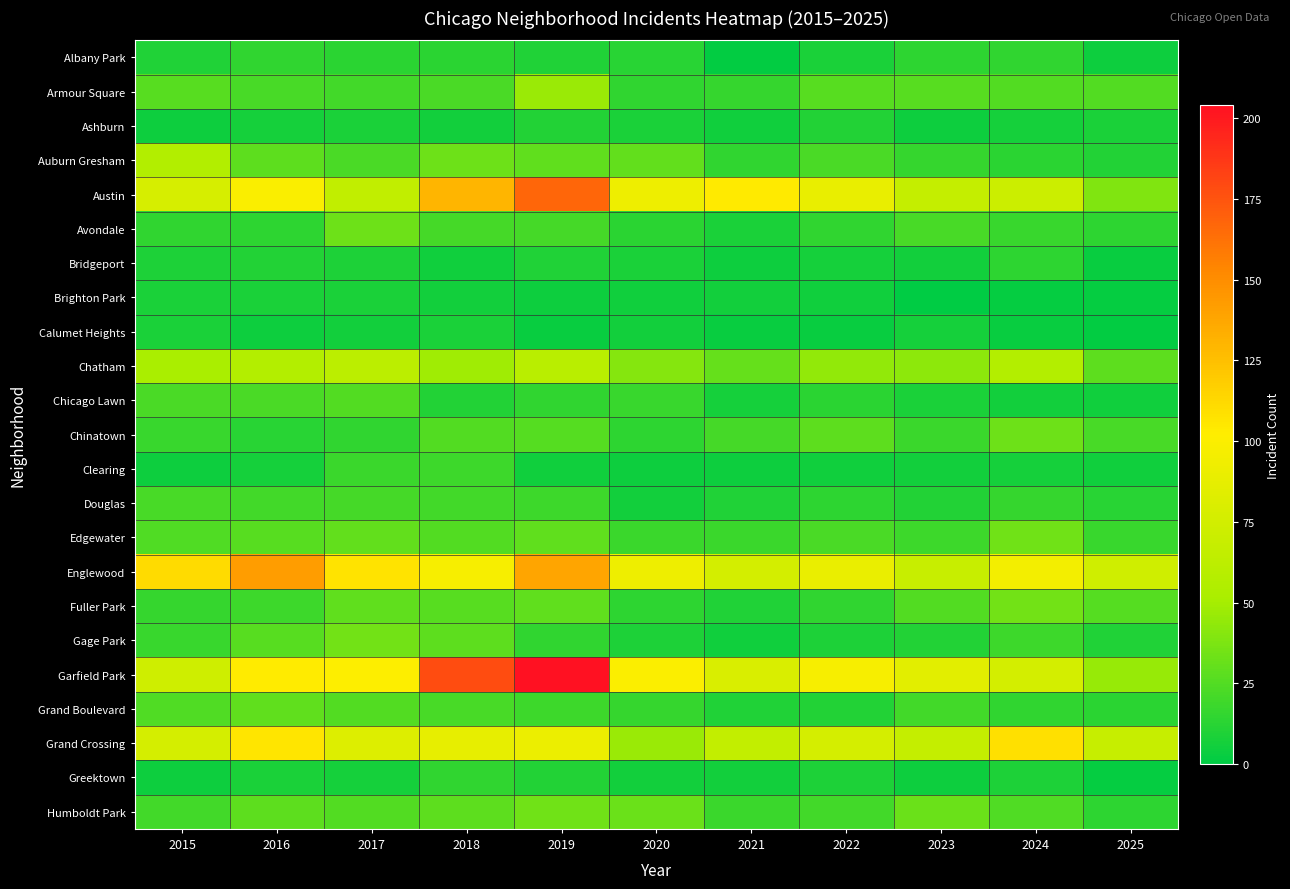

Reading right to left, transcribe all the data shown in this chart.

Albany Park: 2025=4	2024=15	2023=14	2022=8	2021=1	2020=12	2019=10	2018=13	2017=13	2016=15	2015=10
Armour Square: 2025=25	2024=25	2023=27	2022=27	2021=16	2020=15	2019=47	2018=23	2017=20	2016=22	2015=27
Ashburn: 2025=8	2024=7	2023=4	2022=11	2021=5	2020=8	2019=11	2018=6	2017=8	2016=7	2015=4
Auburn Gresham: 2025=11	2024=13	2023=16	2022=23	2021=15	2020=30	2019=29	2018=33	2017=23	2016=28	2015=56
Austin: 2025=39	2024=71	2023=67	2022=89	2021=104	2020=92	2019=167	2018=130	2017=65	2016=99	2015=78
Avondale: 2025=14	2024=17	2023=22	2022=15	2021=8	2020=13	2019=21	2018=21	2017=33	2016=14	2015=15
Bridgeport: 2025=3	2024=14	2023=6	2022=7	2021=4	2020=8	2019=10	2018=5	2017=9	2016=11	2015=9
Brighton Park: 2025=2	2024=2	2023=0	2022=5	2021=6	2020=5	2019=4	2018=6	2017=8	2016=8	2015=8
Calumet Heights: 2025=1	2024=3	2023=7	2022=3	2021=3	2020=6	2019=3	2018=8	2017=6	2016=4	2015=8
Chatham: 2025=28	2024=57	2023=43	2022=44	2021=31	2020=40	2019=60	2018=48	2017=62	2016=57	2015=51
Chicago Lawn: 2025=5	2024=6	2023=8	2022=13	2021=7	2020=17	2019=15	2018=11	2017=25	2016=23	2015=23
Chinatown: 2025=22	2024=33	2023=18	2022=28	2021=21	2020=14	2019=26	2018=25	2017=15	2016=12	2015=17
Clearing: 2025=5	2024=7	2023=6	2022=5	2021=4	2020=4	2019=5	2018=19	2017=18	2016=7	2015=4
Douglas: 2025=12	2024=16	2023=11	2022=14	2021=10	2020=6	2019=19	2018=20	2017=21	2016=20	2015=22
Edgewater: 2025=17	2024=34	2023=19	2022=23	2021=18	2020=18	2019=29	2018=25	2017=30	2016=27	2015=24
Englewood: 2025=74	2024=95	2023=69	2022=90	2021=76	2020=92	2019=138	2018=98	2017=107	2016=142	2015=111
Fuller Park: 2025=26	2024=35	2023=25	2022=15	2021=10	2020=14	2019=29	2018=27	2017=29	2016=19	2015=16
Gage Park: 2025=10	2024=19	2023=11	2022=9	2021=5	2020=9	2019=15	2018=28	2017=35	2016=27	2015=17
Garfield Park: 2025=46	2024=76	2023=85	2022=98	2021=79	2020=100	2019=204	2018=178	2017=101	2016=103	2015=73
Grand Boulevard: 2025=13	2024=15	2023=20	2022=11	2021=10	2020=16	2019=19	2018=22	2017=25	2016=29	2015=24
Grand Crossing: 2025=68	2024=109	2023=67	2022=77	2021=66	2020=47	2019=91	2018=88	2017=82	2016=106	2015=77
Greektown: 2025=2	2024=9	2023=4	2022=9	2021=6	2020=6	2019=11	2018=15	2017=7	2016=8	2015=4
Humboldt Park: 2025=14	2024=24	2023=32	2022=20	2021=18	2020=32	2019=34	2018=28	2017=25	2016=28	2015=20